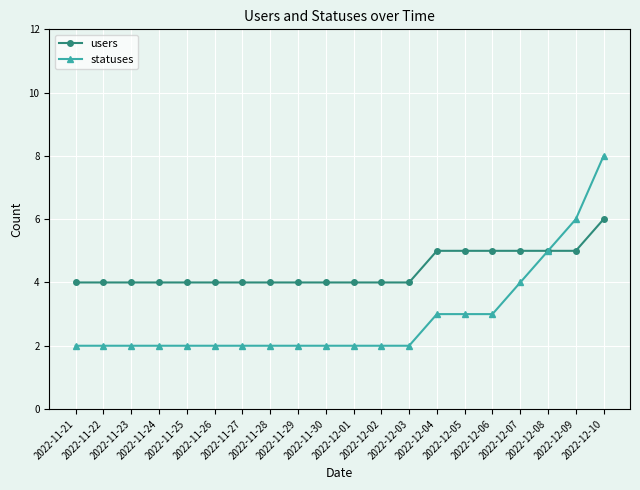

Which series has the widest spread of values?

statuses